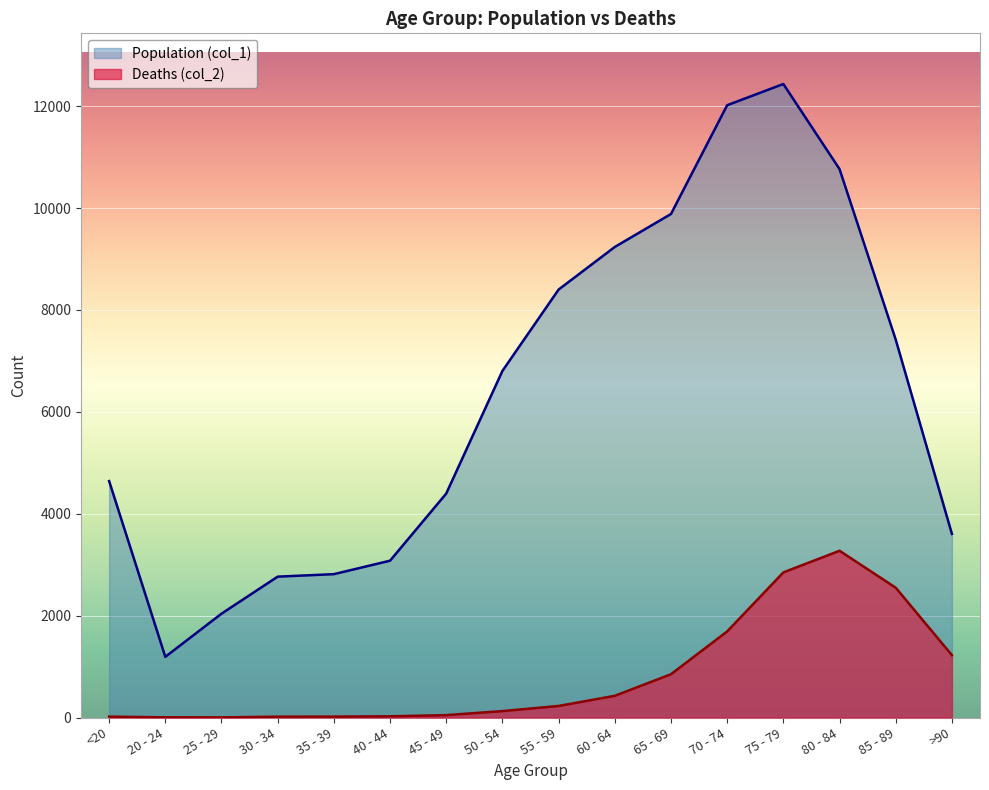

In Population (col_1), how many points are higher than both neighbors (excluding endpoints)?

1